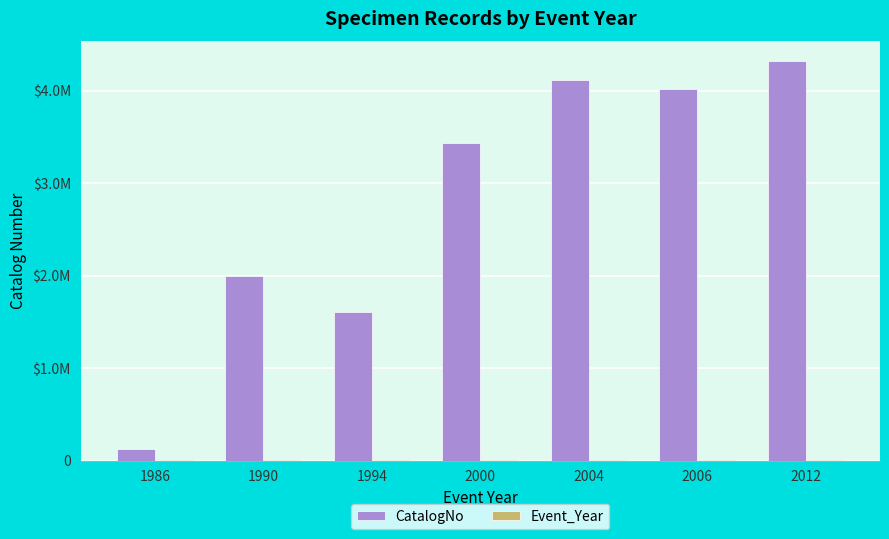

What is the greatest value displayed?

4315569